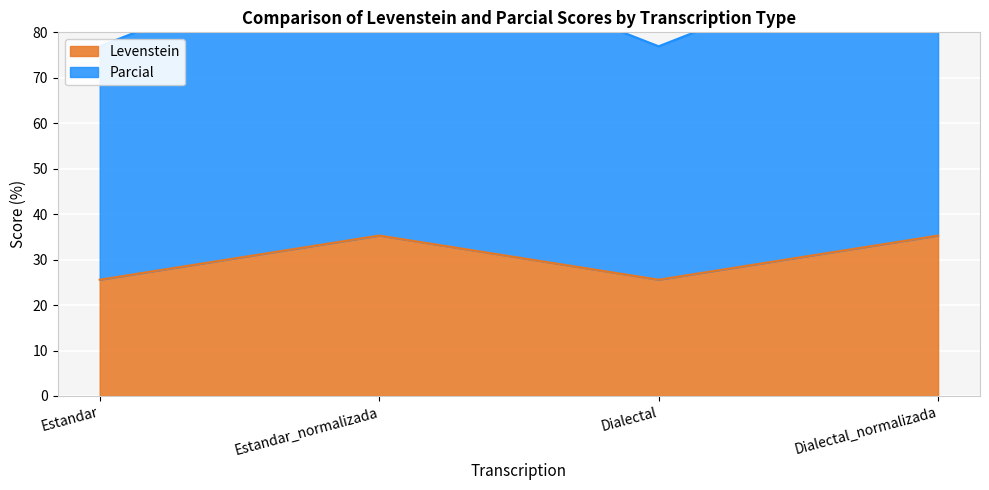

Rank the series at Dialectal_normalizada from lowest to highest value.

Levenstein, Parcial